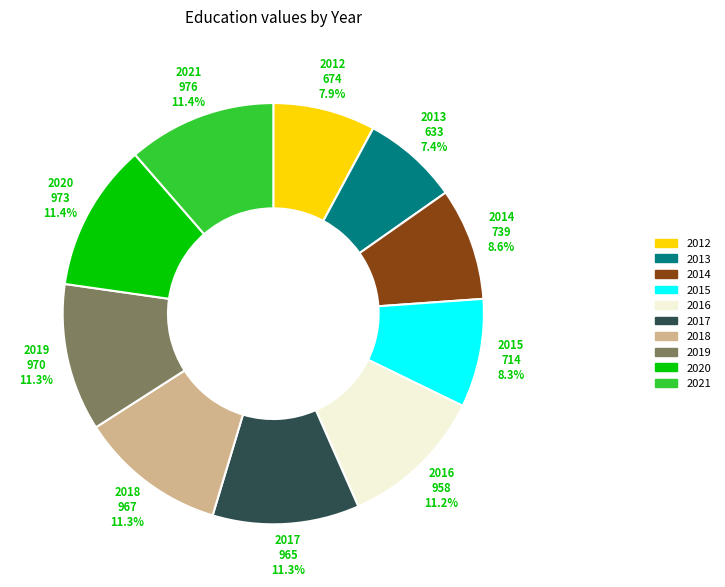

Combined, what portion of the pie is 2016 and 2014?

19.8%